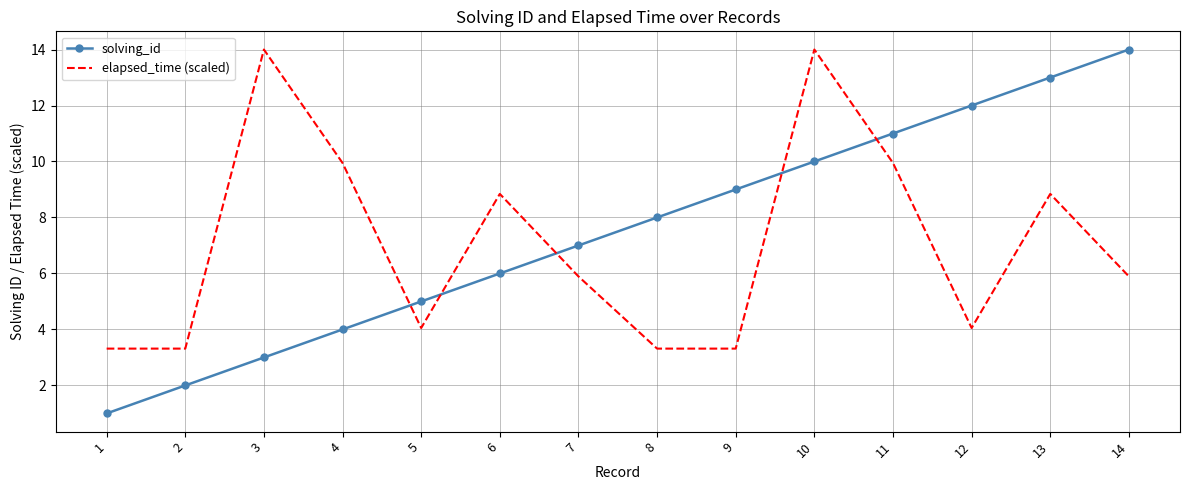

Where do solving_id and elapsed_time (scaled) first cross each other?

4 and 5